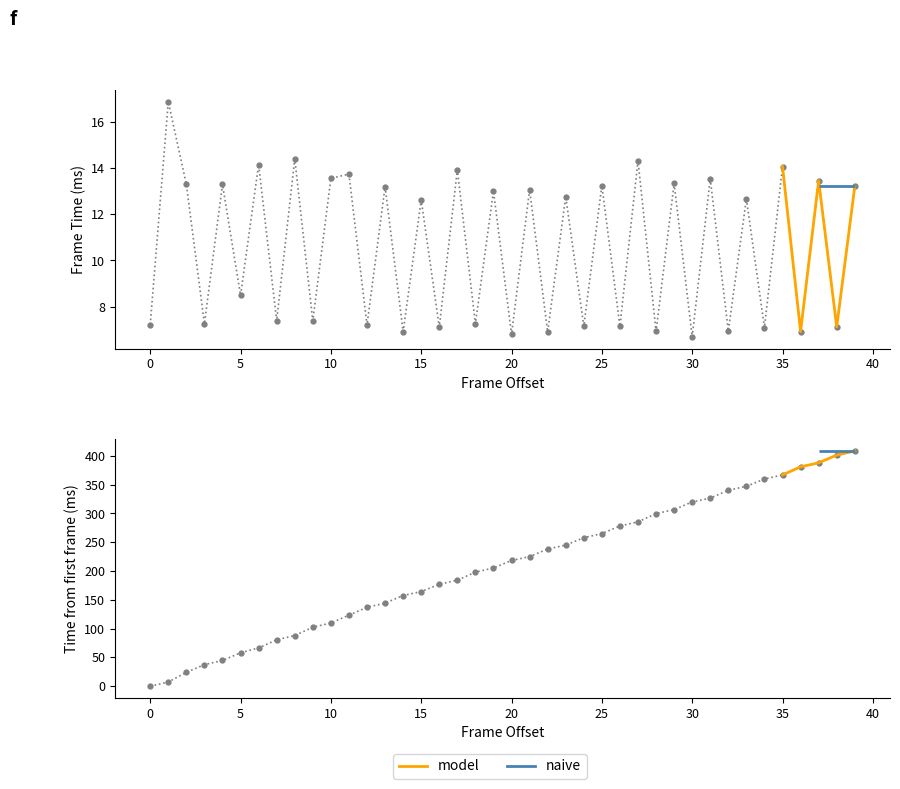

What is the lowest value of the Frame Time (ms) series?

6.7